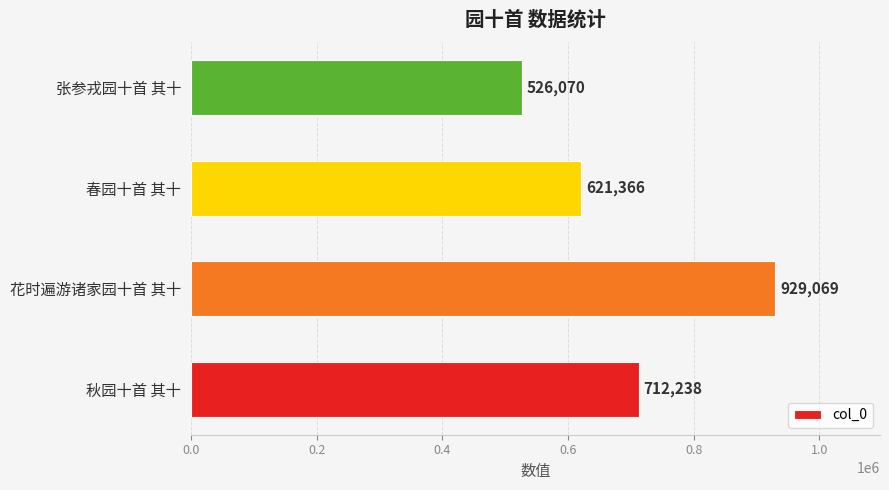

How many data points are less than 712238?

2